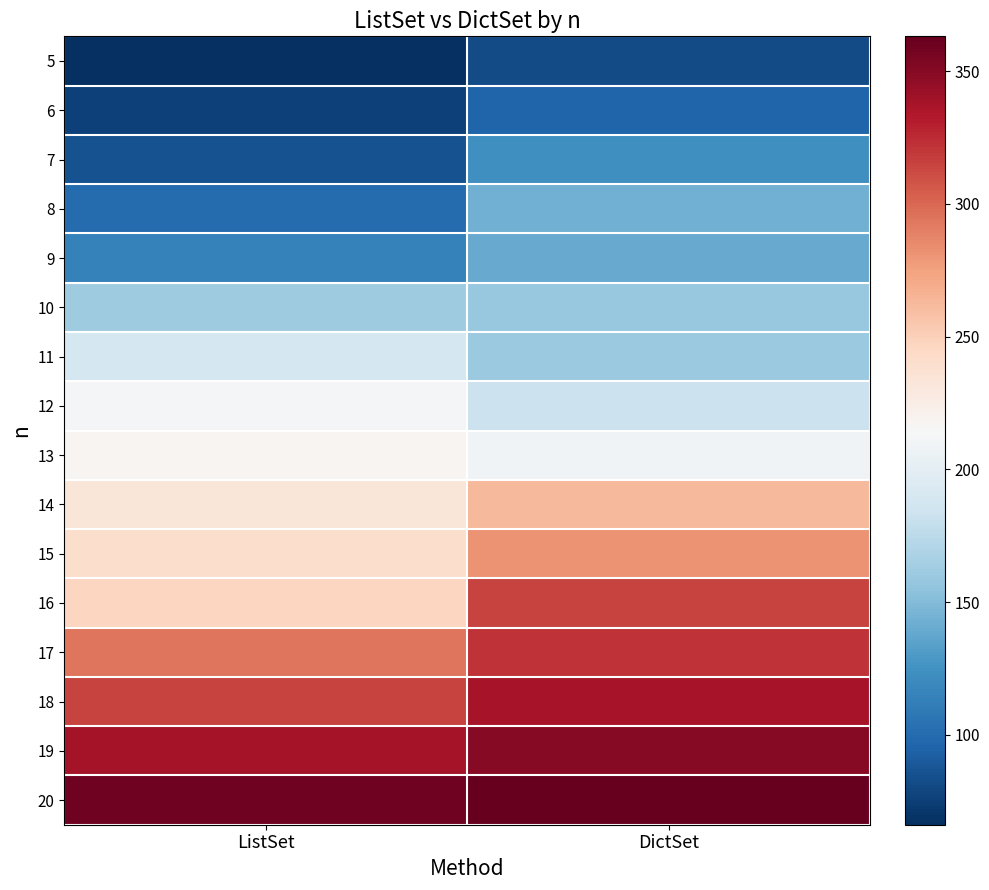

At which category is the sum across all series the highest?

DictSet